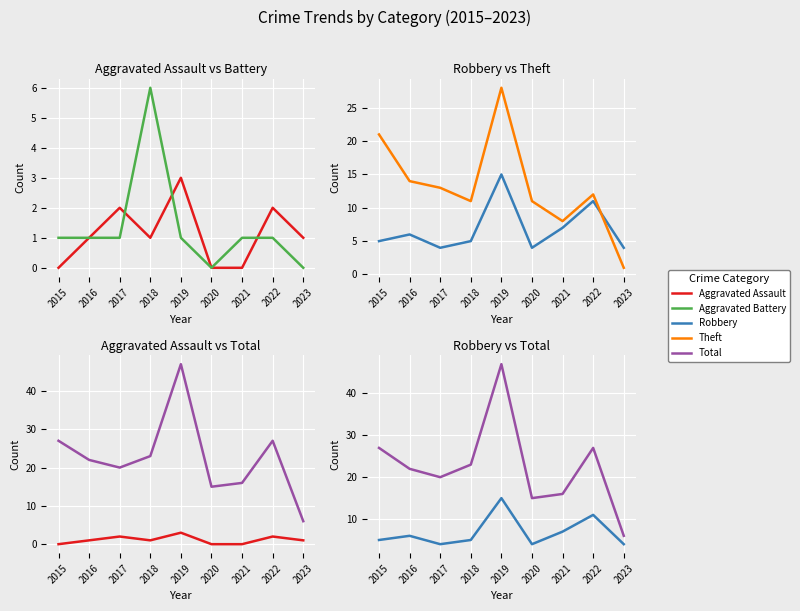

At how many categories does at least one series exceed 30?

1